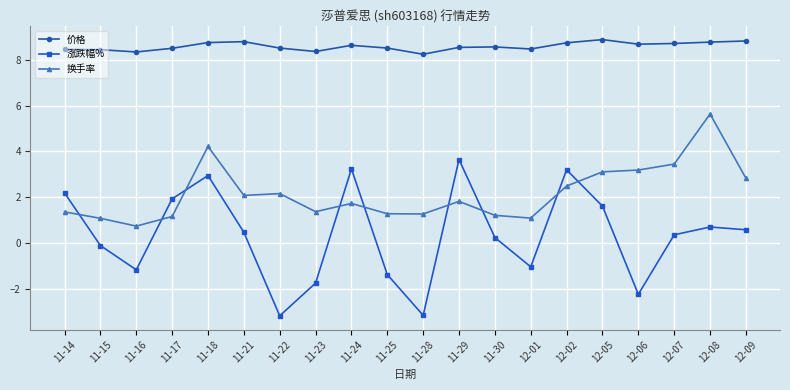

At 12-09, list the series in order from smallest to largest.

涨跌幅%, 换手率, 价格